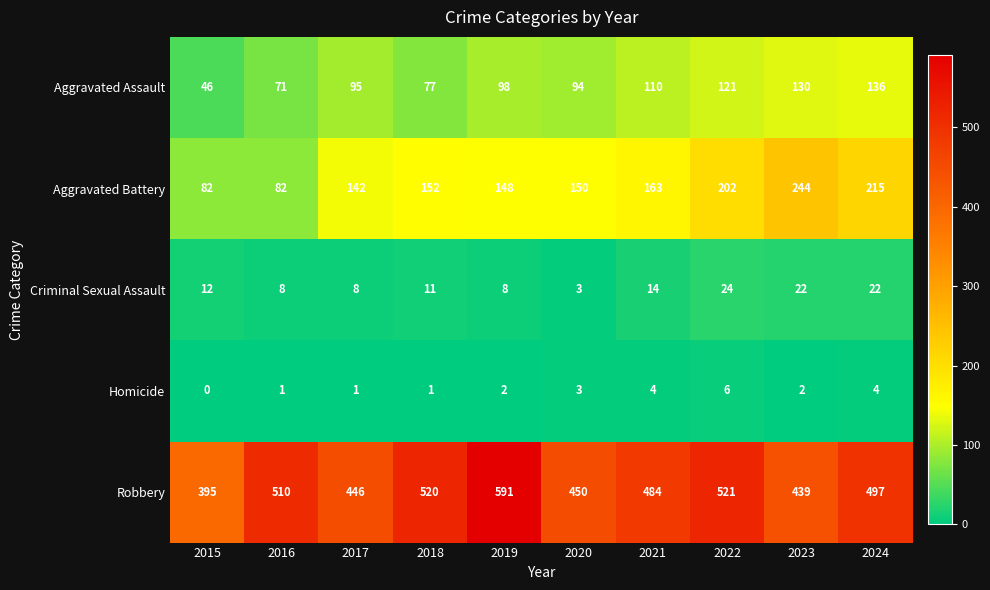

Rank the series at 2018 from highest to lowest value.

Robbery, Aggravated Battery, Aggravated Assault, Criminal Sexual Assault, Homicide